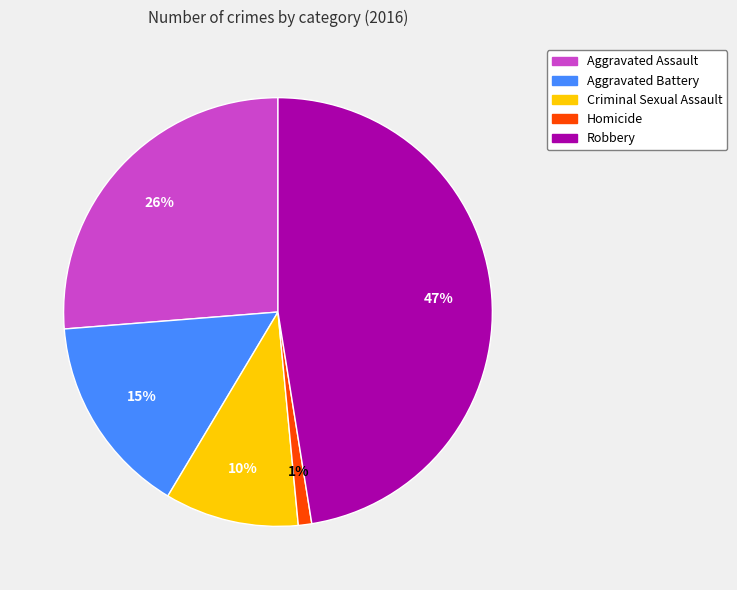

True or false: Homicide accounts for 1% of the total.

True